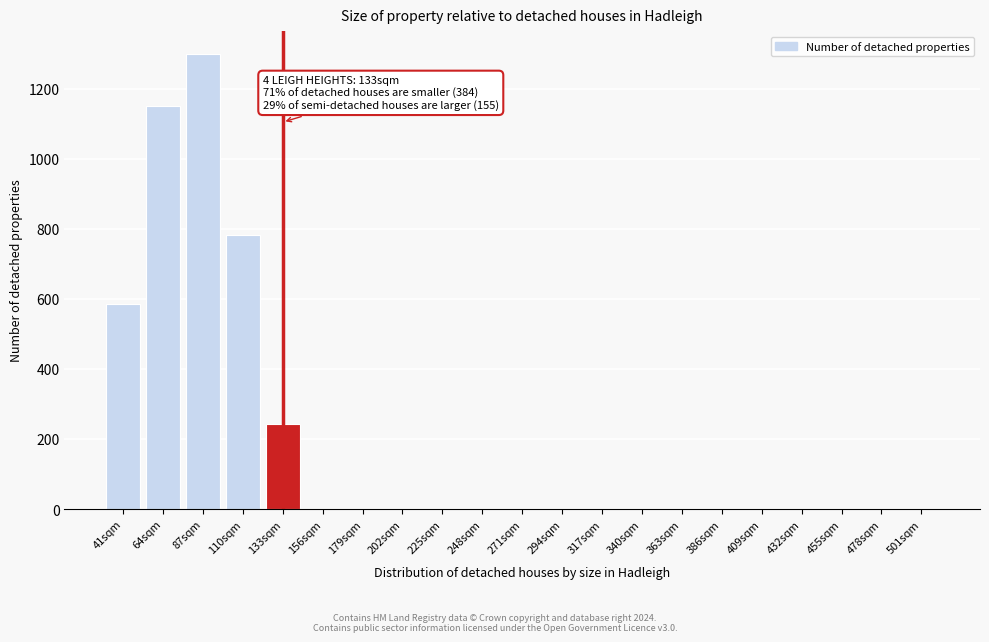

Reading left to right, what are all the values shown in this chart?

41sqm=585	64sqm=1150	87sqm=1299	110sqm=782	133sqm=243	156sqm=0	179sqm=0	202sqm=0	225sqm=0	248sqm=0	271sqm=0	294sqm=0	317sqm=0	340sqm=0	363sqm=0	386sqm=0	409sqm=0	432sqm=0	455sqm=0	478sqm=0	501sqm=0